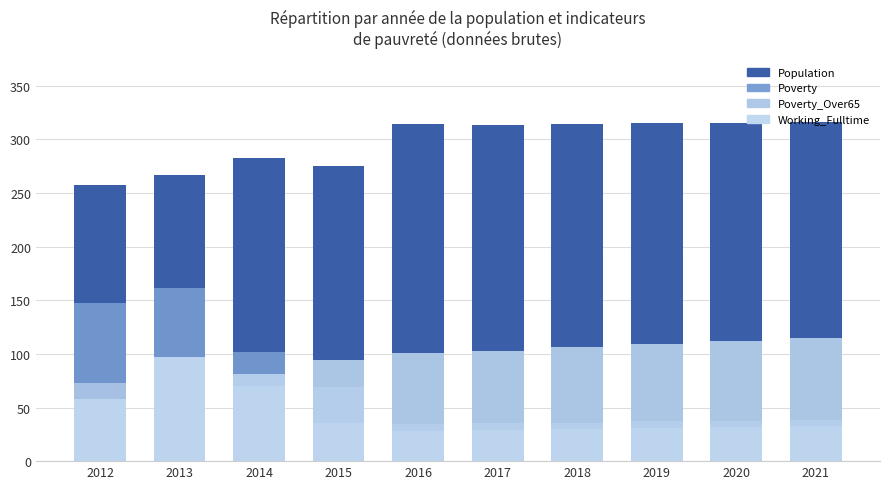

Reading left to right, transcribe all the data shown in this chart.

Population: 2012=257	2013=267	2014=283	2015=275	2016=314	2017=313	2018=314	2019=315	2020=315	2021=316
Poverty: 2012=147	2013=161	2014=102	2015=69	2016=35	2017=36	2018=36	2019=37	2020=37	2021=38
Poverty_Over65: 2012=73	2013=97	2014=70	2015=36	2016=28	2017=29	2018=30	2019=31	2020=32	2021=33
Working_Fulltime: 2012=58	2013=97	2014=81	2015=94	2016=101	2017=103	2018=106	2019=109	2020=112	2021=115